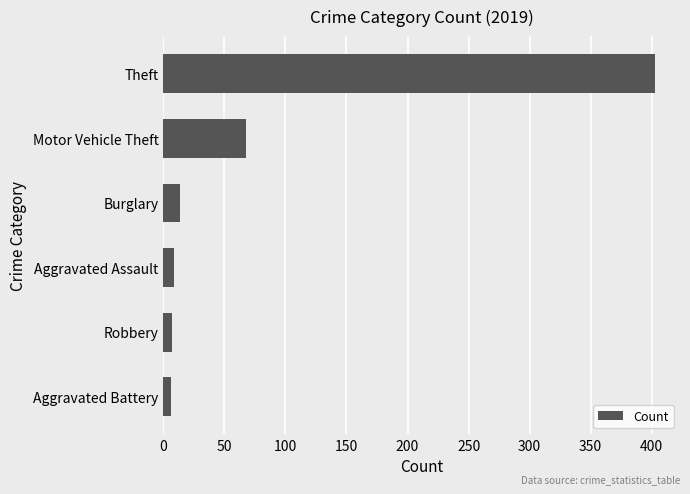

Are the bars grouped side by side (vs. stacked)?

No